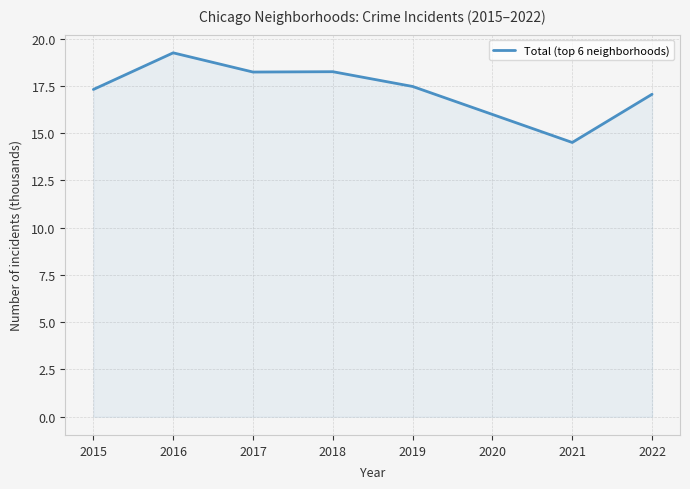

At which label is the value closest to 16?

2020